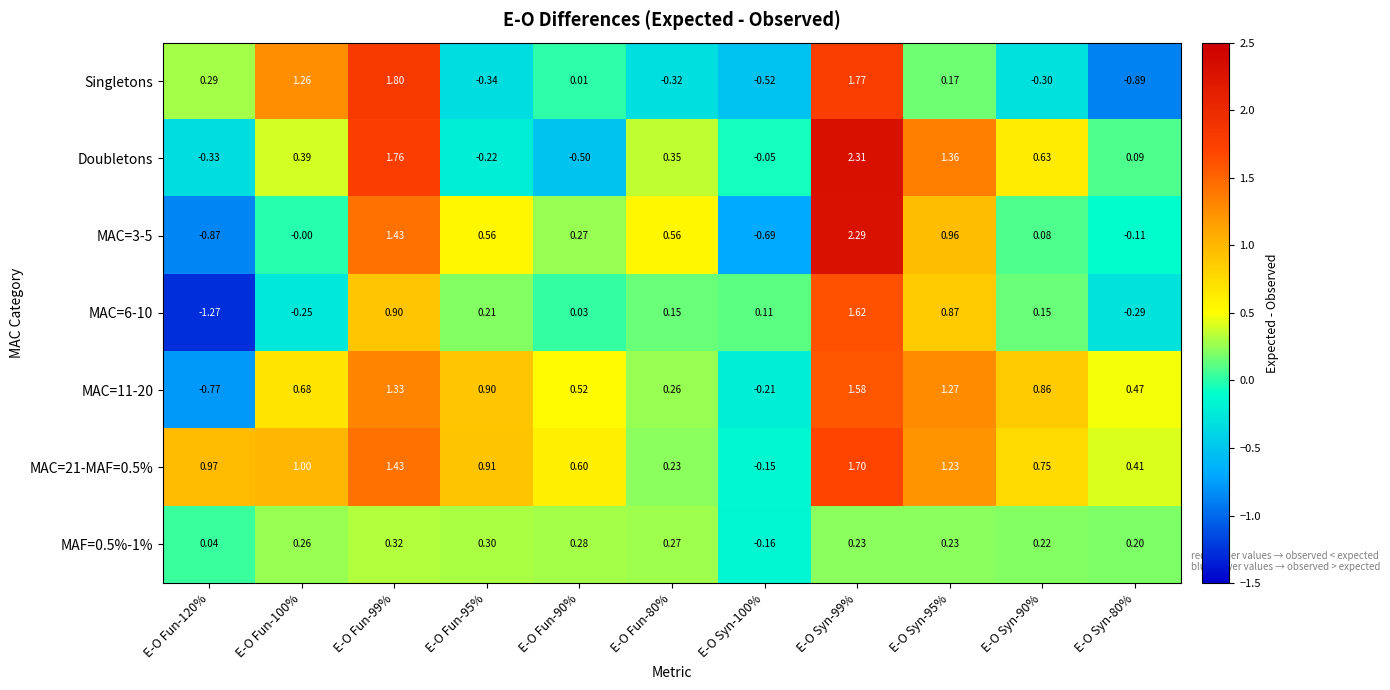

Is the value of MAC=3-5 at E-O Syn-100% greater than the value of MAF=0.5%-1% at E-O Fun-120%?

No